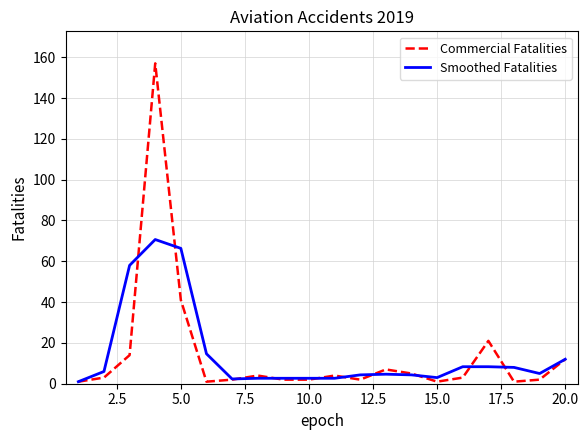

Which series has the largest range (max minus min)?

Commercial Fatalities